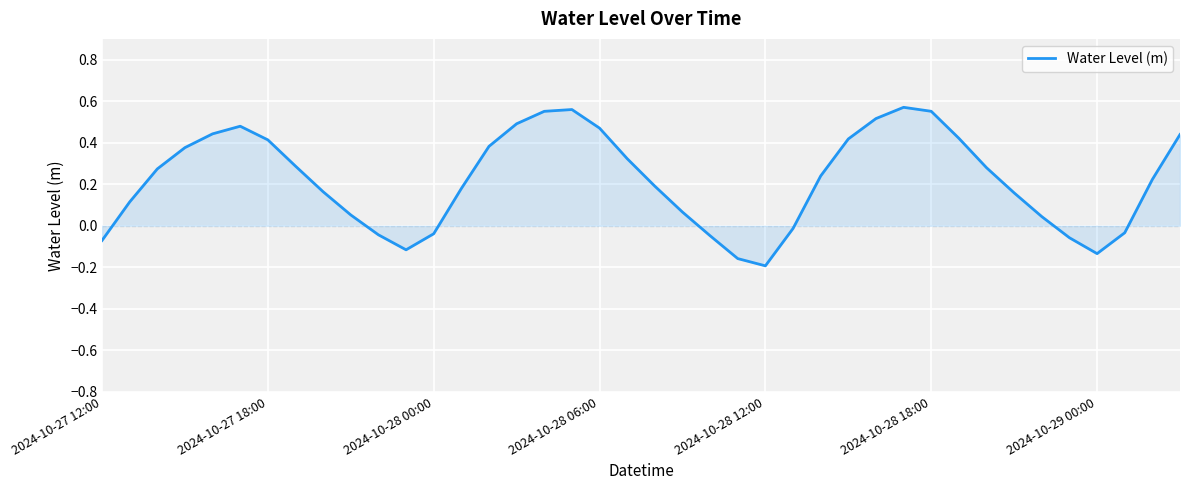

Does the chart display data point markers on the line(s)?

No